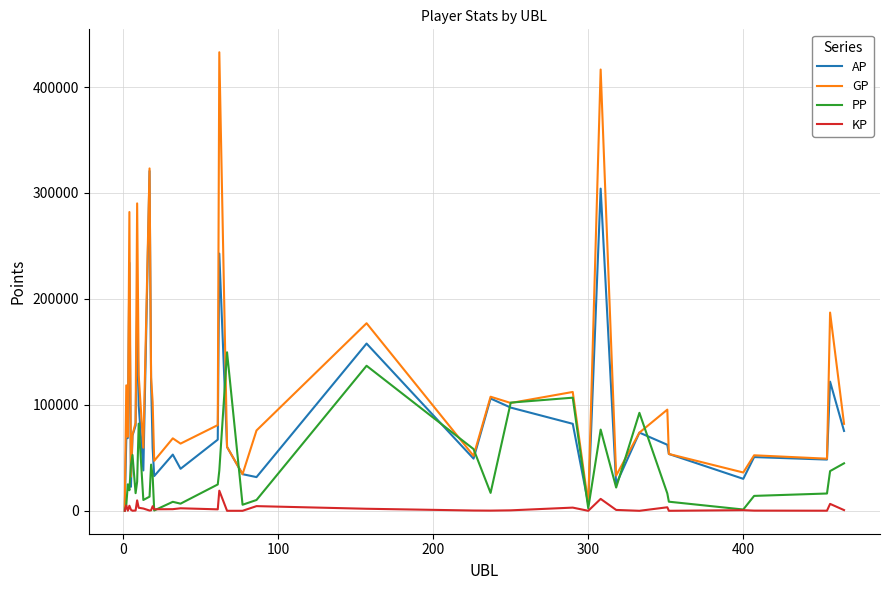

True or false: AP has more than 1 points higher than both neighbors.

True